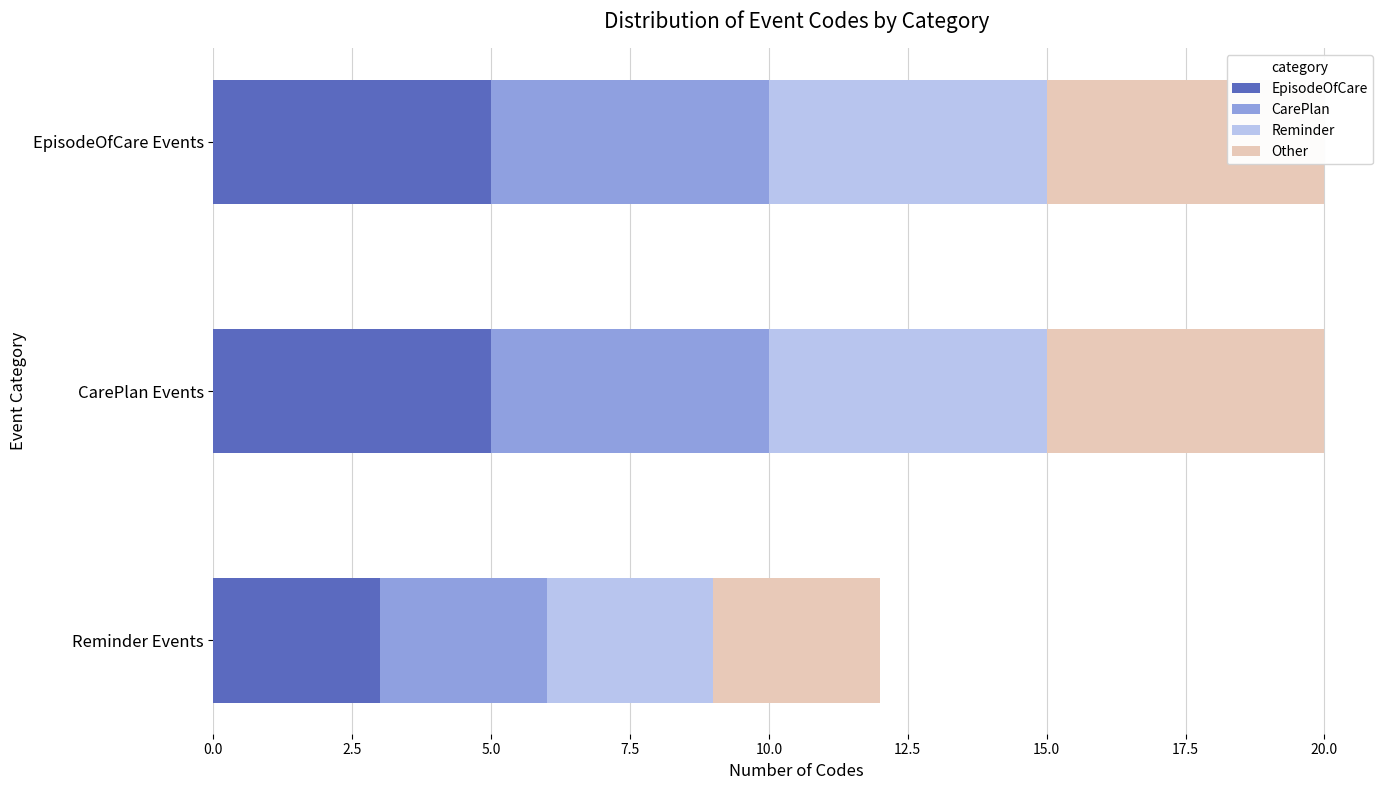

True or false: EpisodeOfCare has a value of 5 at CarePlan Events.

True